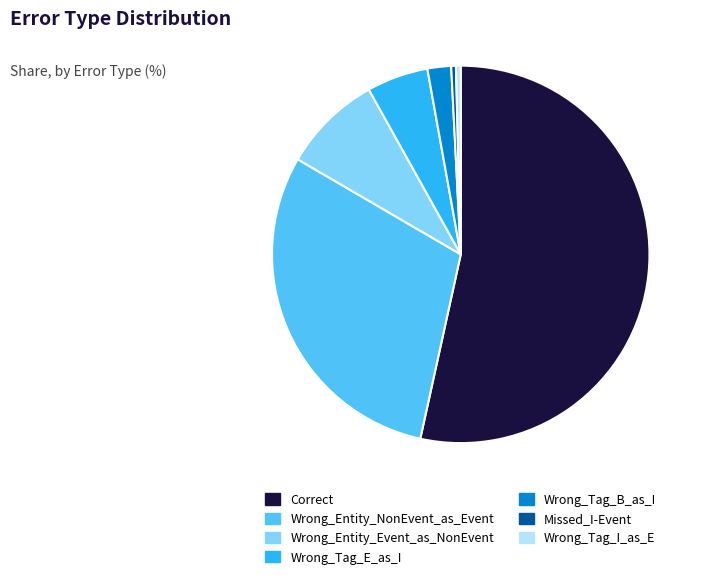

Is there any slice that represents more than half of the pie?

Yes